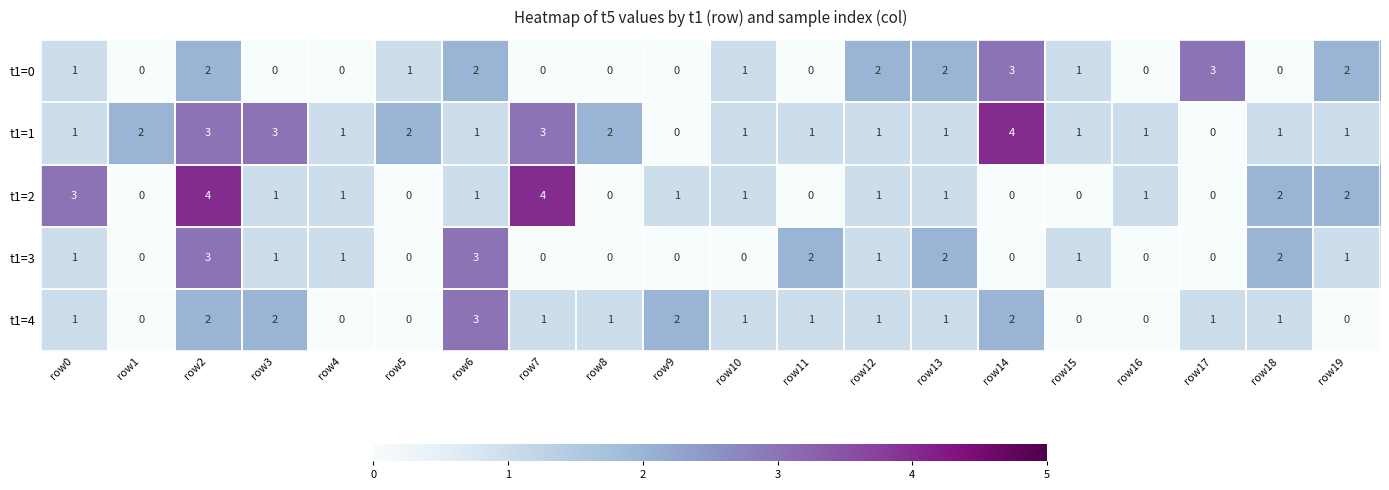

At which category is the sum across all series the highest?

row2